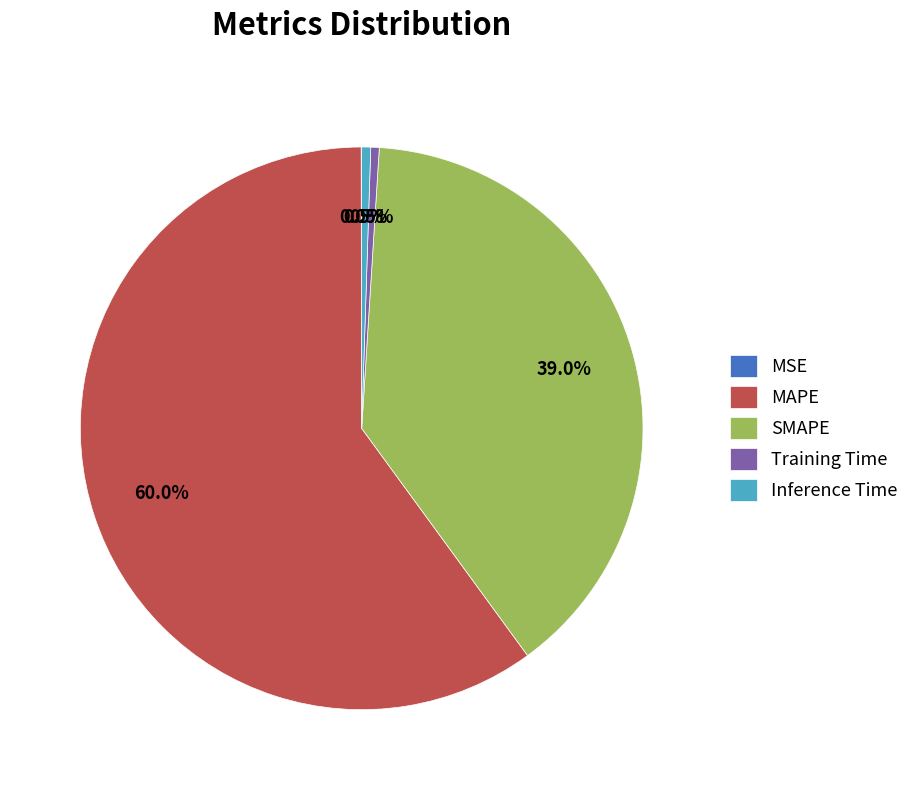

Is it true that Inference Time is 11% of the pie?

False